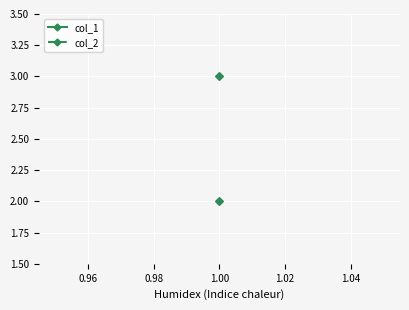

True or false: col_1 and col_2 intersect in this chart.

False